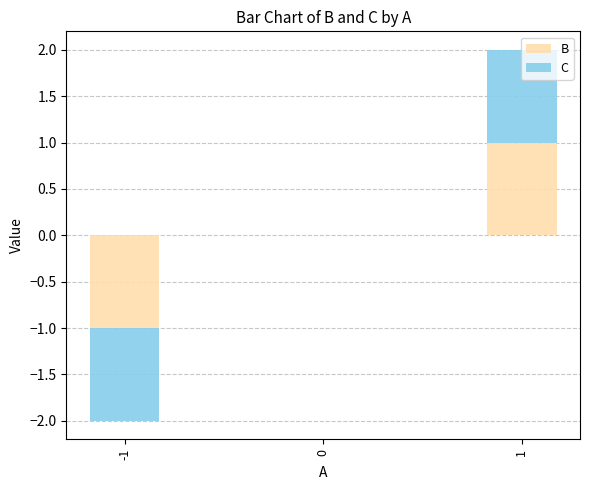

At which category is the sum across all series the highest?

1